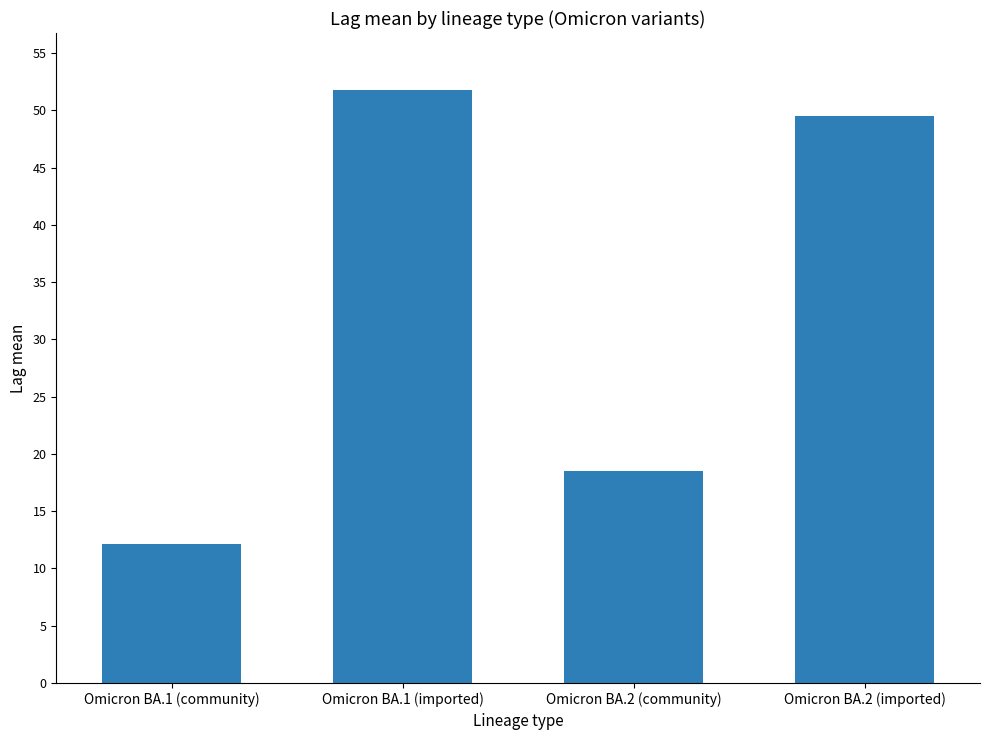

What position from the left is Omicron BA.2 (community)?

3